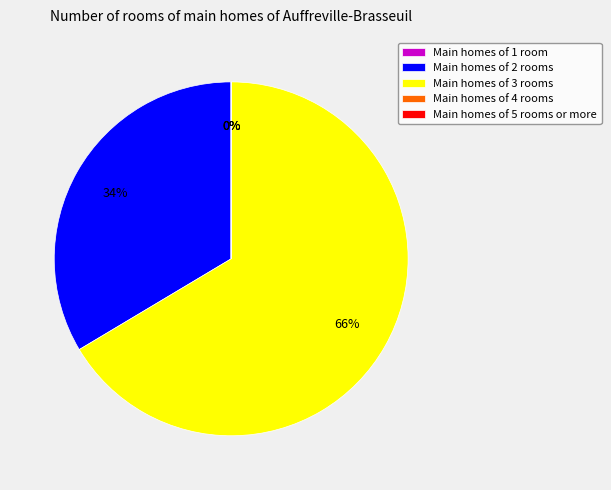

True or false: Main homes of 3 rooms accounts for 58% of the total.

False